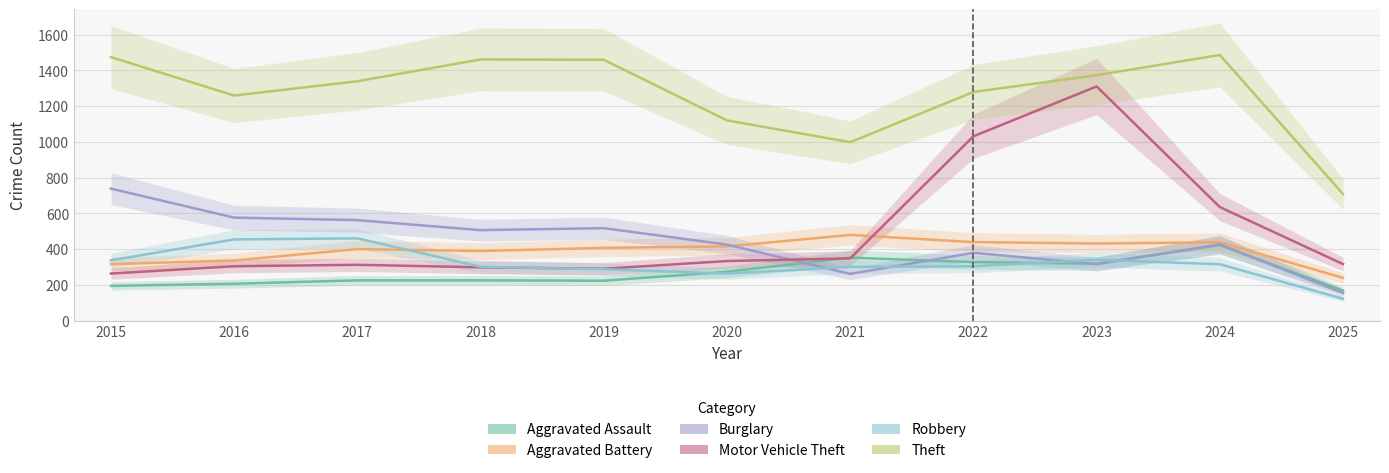

What is the sum of all Aggravated Battery values?

4289